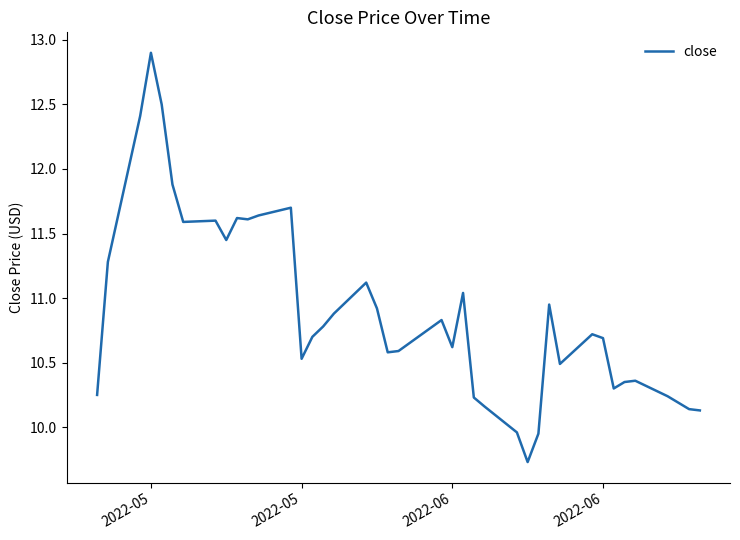

Does the chart have visible grid lines?

No